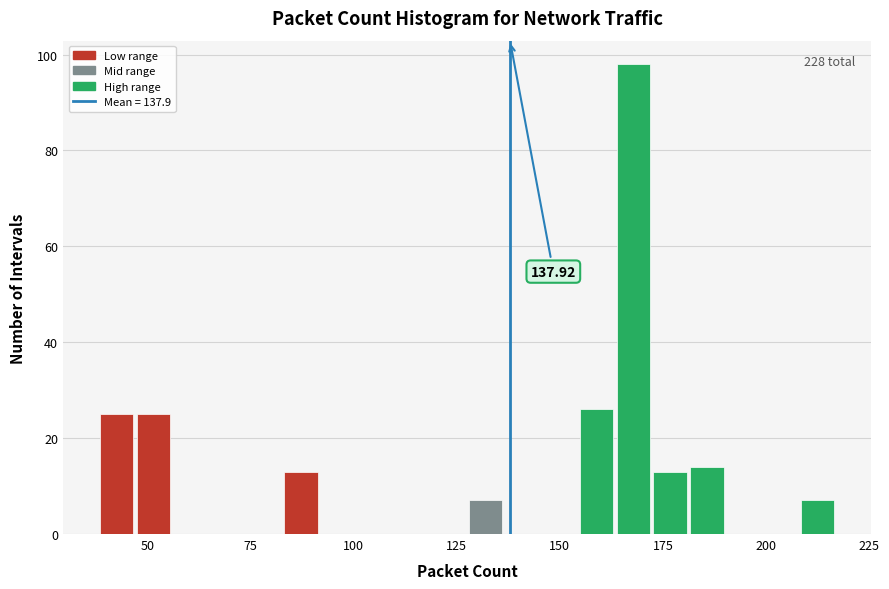

Around what value on the x-axis is the tallest bar? Give the approximate position of its centre, as read against the axis.

170